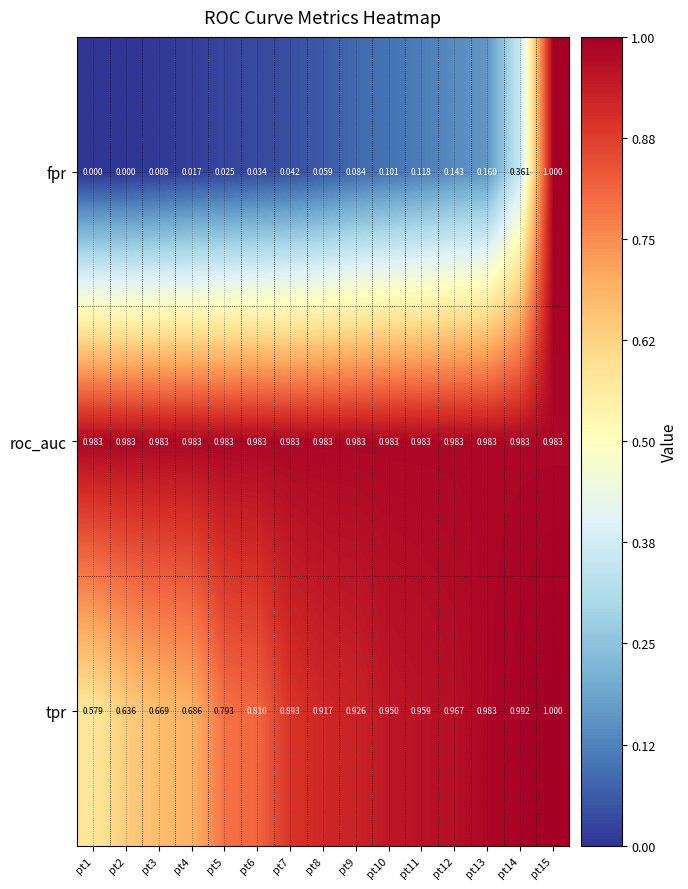

Is the value of fpr at pt15 greater than the value of tpr at pt5?

Yes